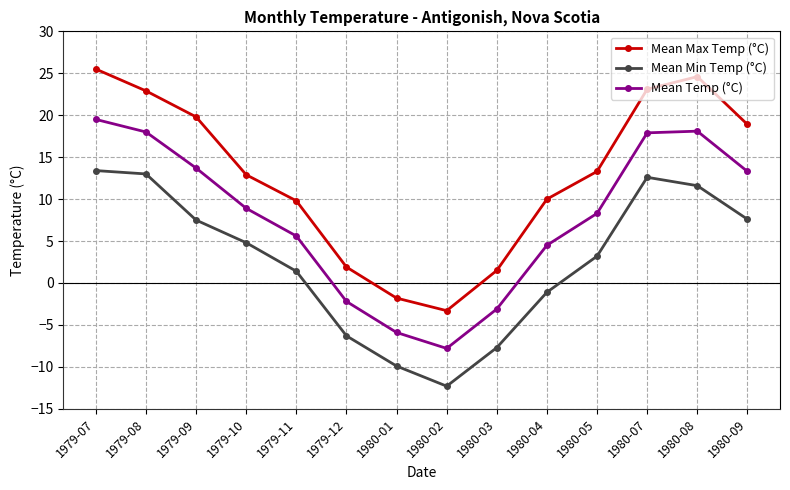

What is the sum of the Mean Min Temp (°C) values at 1980-08 and 1980-04?

10.5